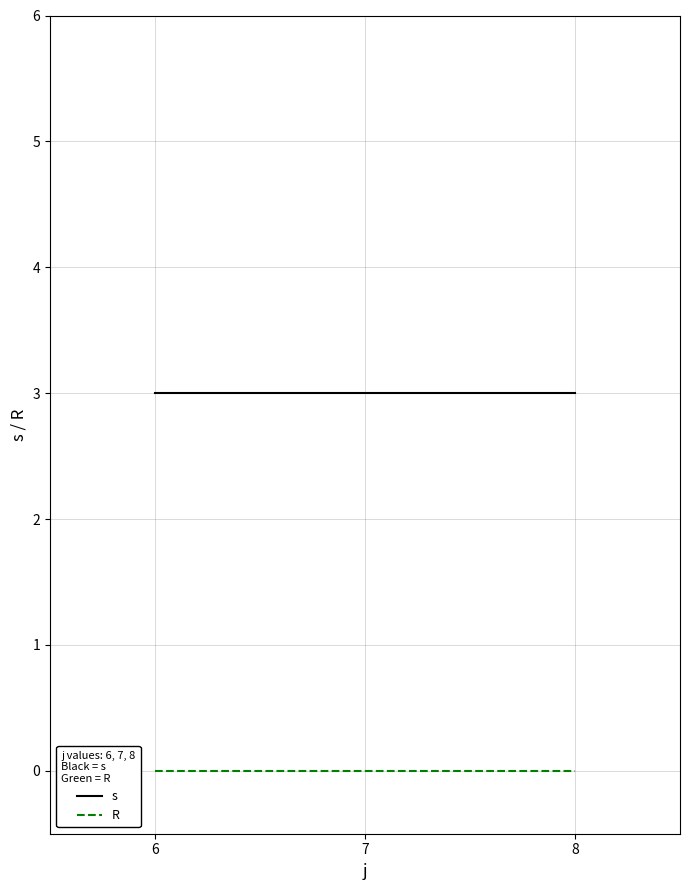

List the series in order of their overall mean, highest first.

s, R